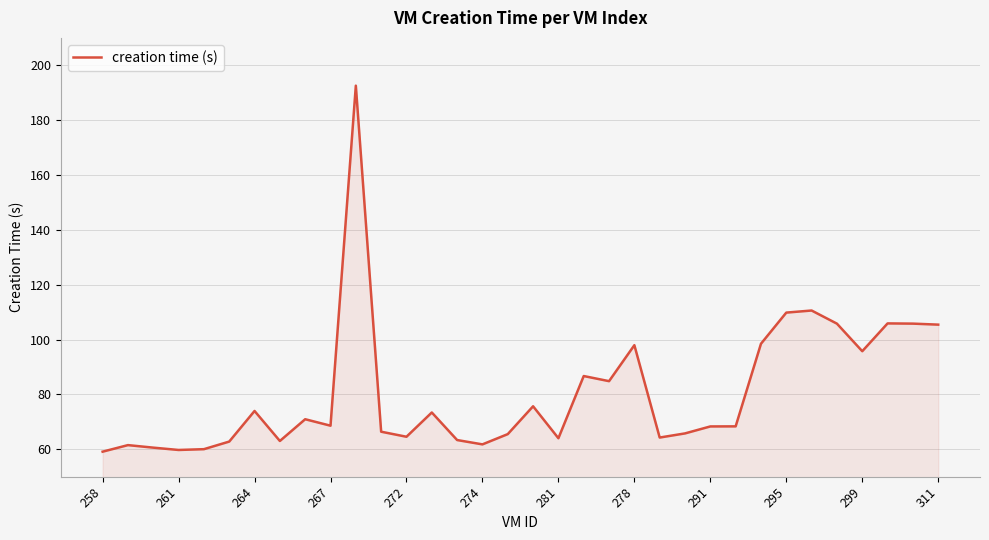

What is the minimum value shown in the chart?

59.1